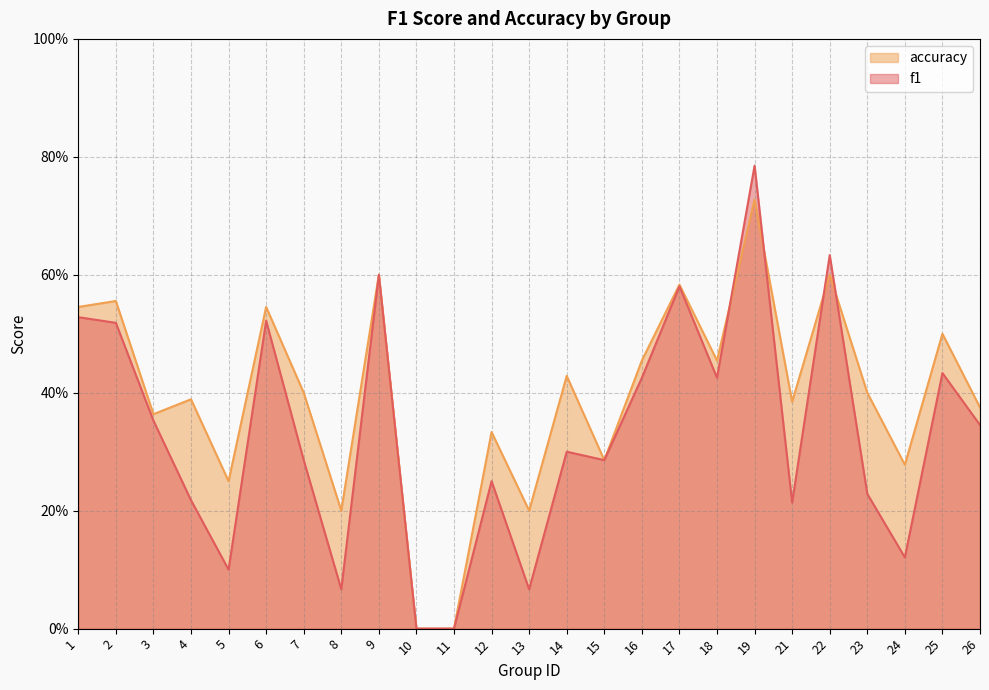

The accuracy series shows 0.3 at 24. True or false?

True